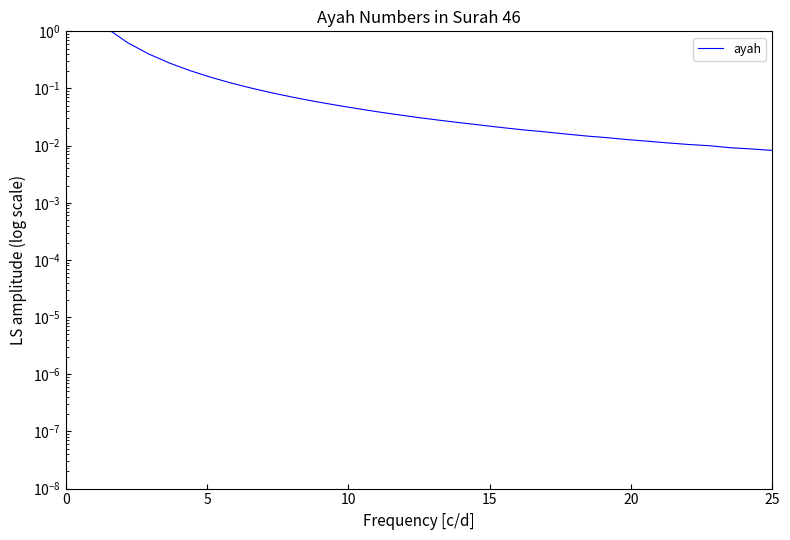

How many lines are shown in the chart?

1